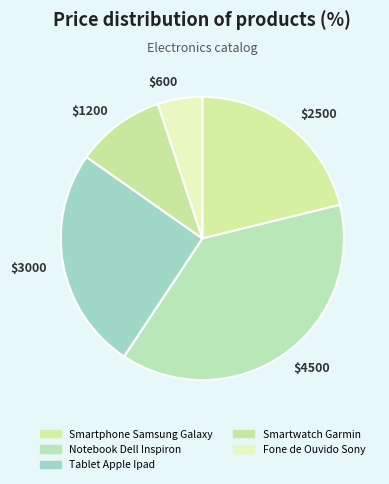

True or false: $1200 accounts for 10% of the total.

True